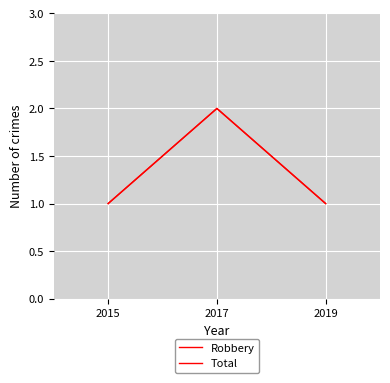

At which category is the sum across all series the highest?

2017